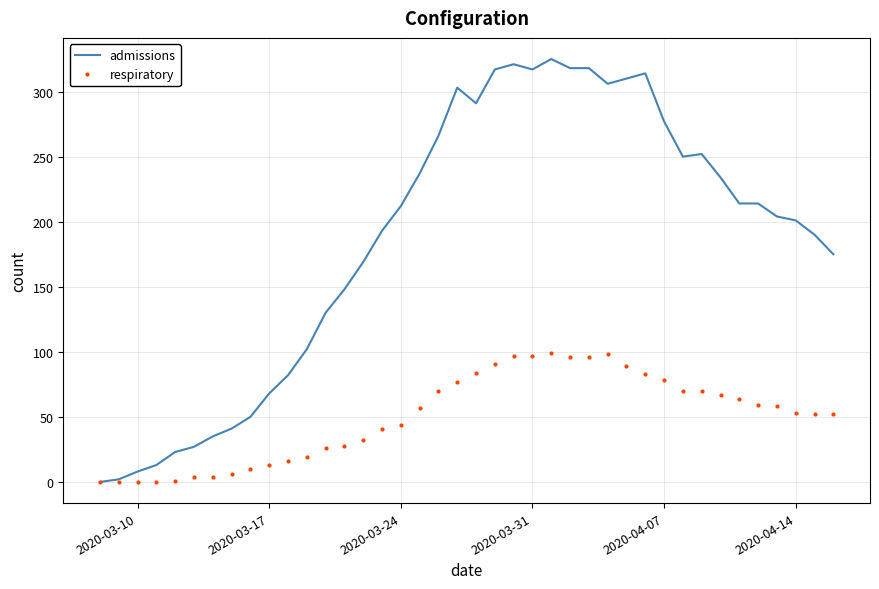

Which series has the largest total across all categories?

admissions